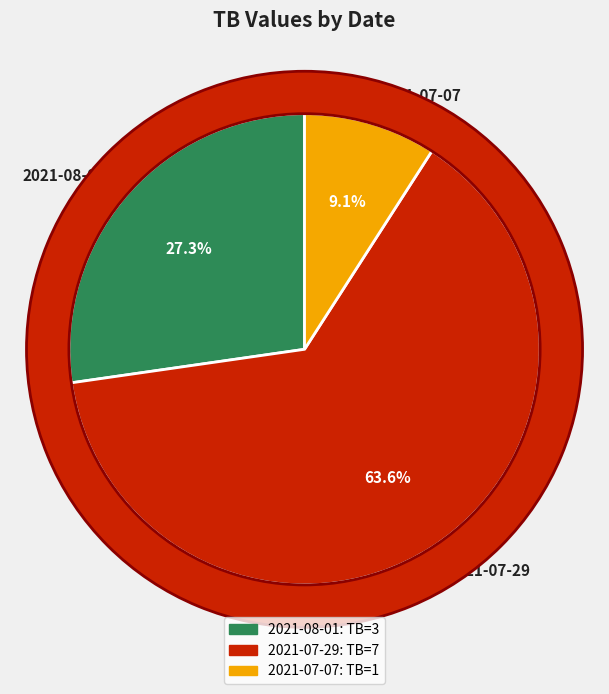

What is the change in value from 2021-08-01 to 2021-07-07?

-2